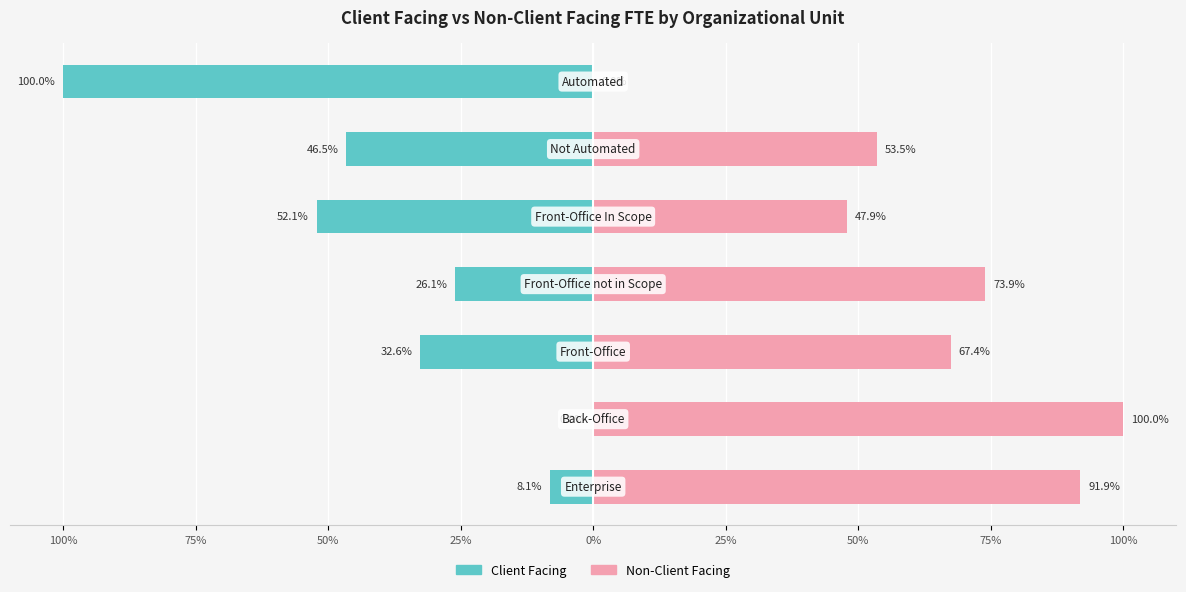

Reading left to right, transcribe all the data shown in this chart.

Client Facing: 100%=-8.1	75%=0.0	50%=-32.6	25%=-26.1	0%=-52.1	25%=-46.5	50%=-100.0
Non-Client Facing: 100%=91.9	75%=100.0	50%=67.4	25%=73.9	0%=47.9	25%=53.5	50%=0.0